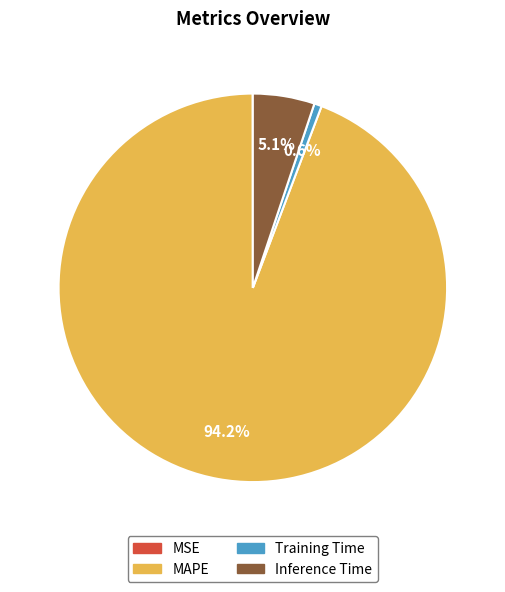

Which category accounts for the majority?

MAPE